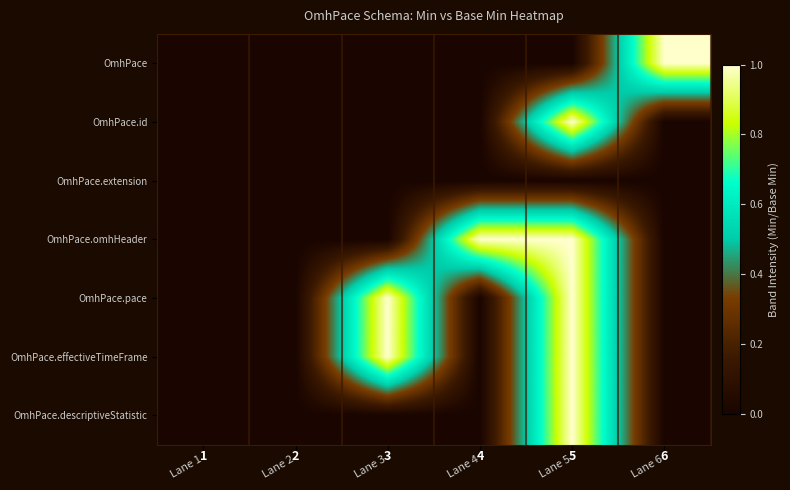

At which category is the sum across all series the highest?

Lane 5